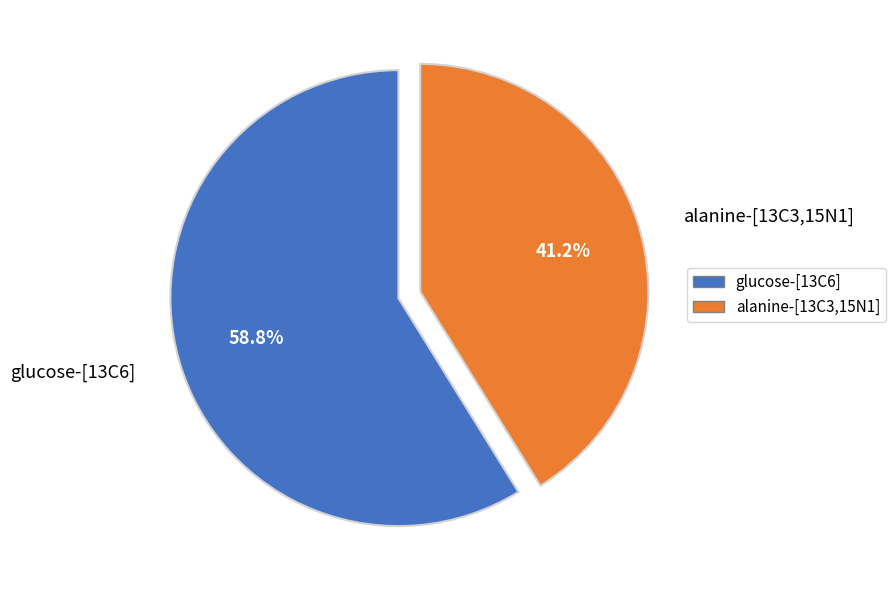

Approximately how many times larger is the value at alanine-[13C3,15N1] compared to glucose-[13C6]?

0.7